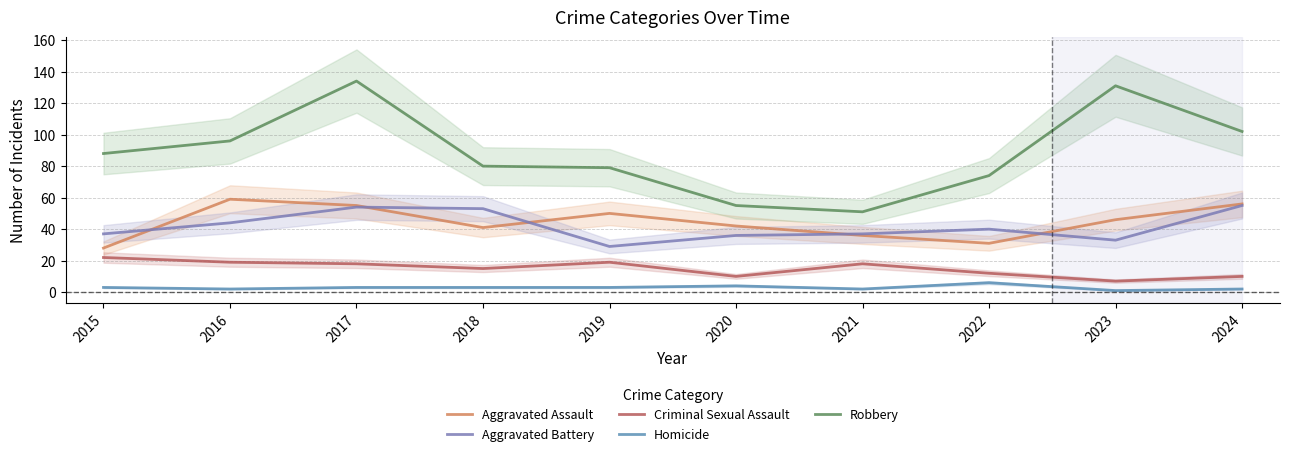

What is the minimum value for Robbery?

51